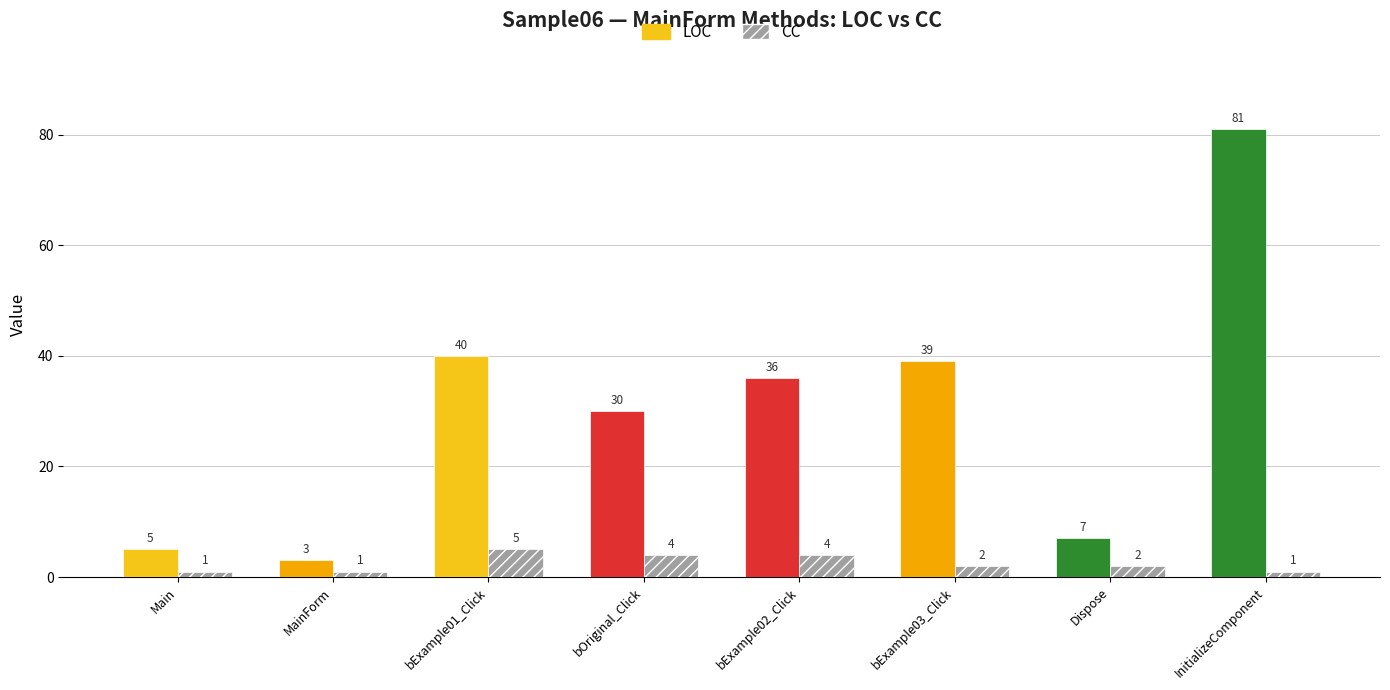

How many bars are there in total?

16